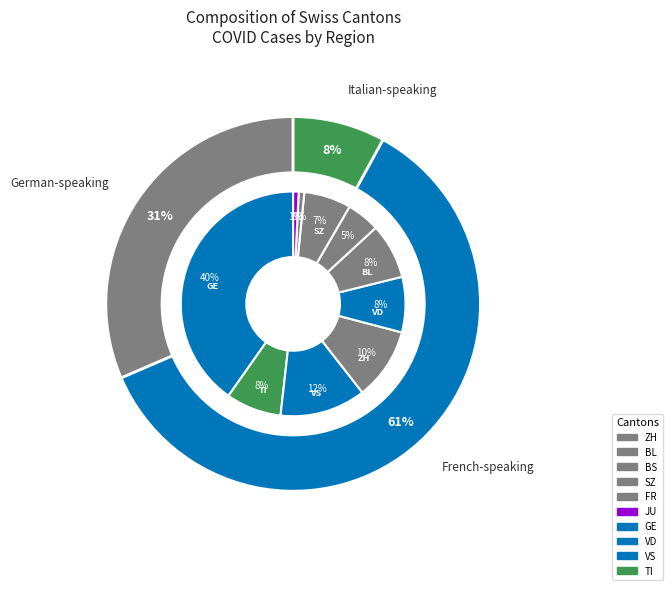

Does TI account for over 50% of the chart?

No